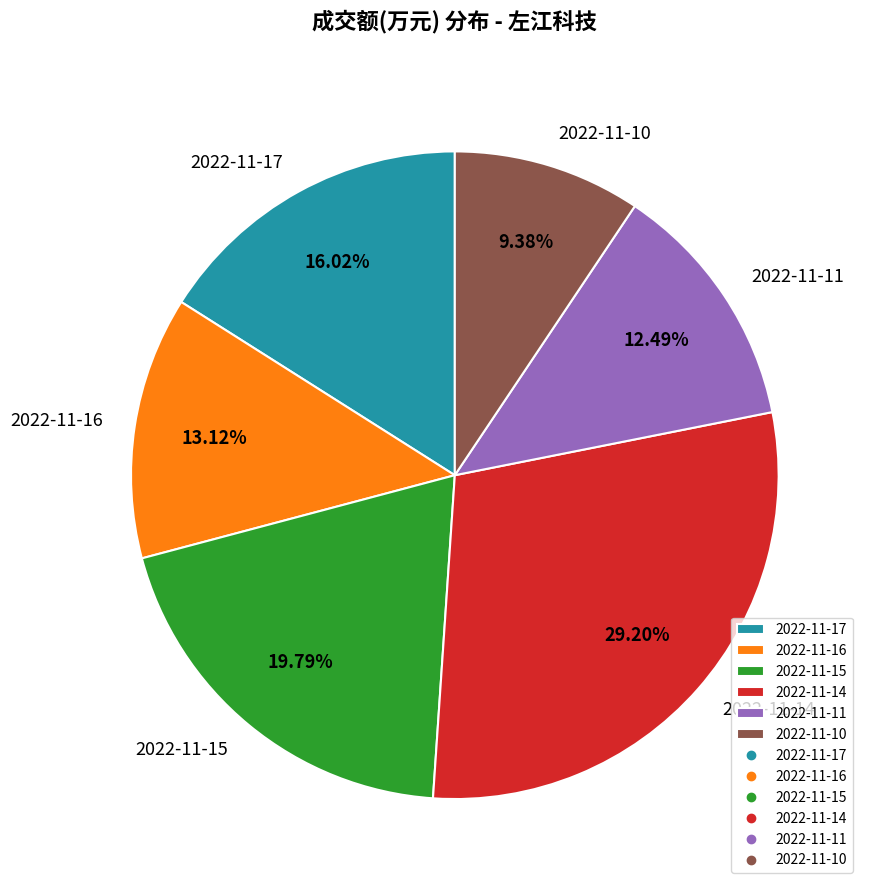

What is the ratio of the value at 2022-11-15 to the value at 2022-11-10?

2.1